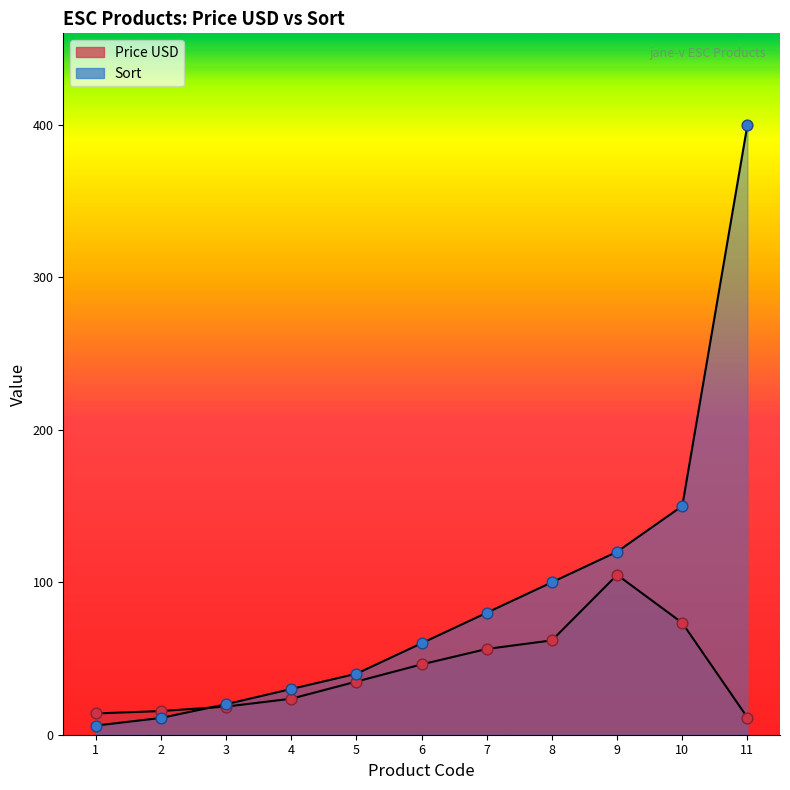

At how many categories does at least one series exceed 179?

1